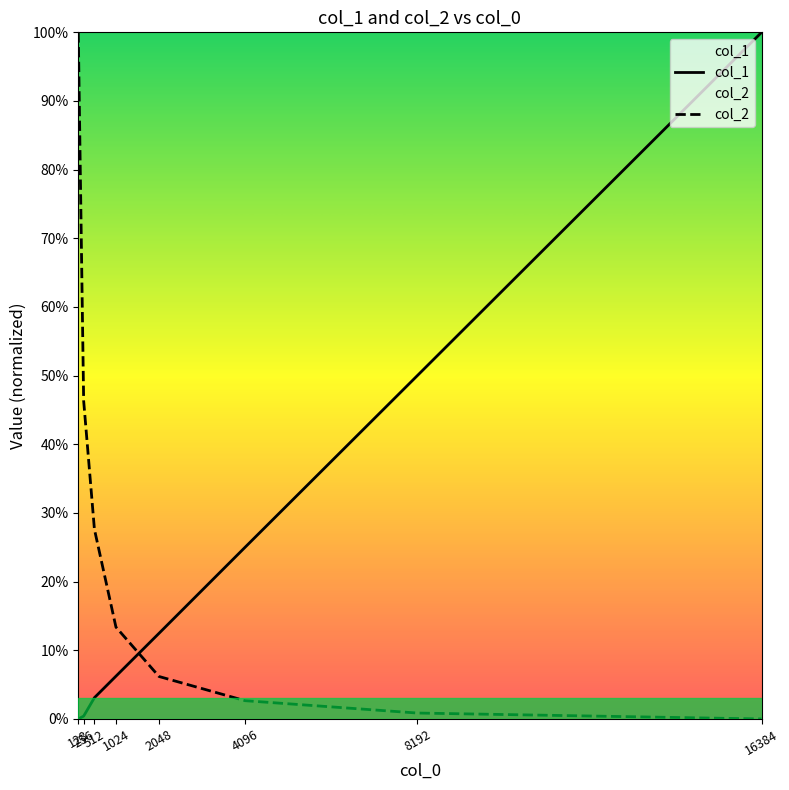

Reading left to right, what are all the values shown in this chart?

col_1: 128=0.0	256=0.4	512=3.1	1024=6.2	2048=12.5	4096=25.0	8192=50.0	16384=100.0
col_2: 128=100.0	256=46.3	512=27.6	1024=13.4	2048=6.2	4096=2.7	8192=0.9	16384=0.0